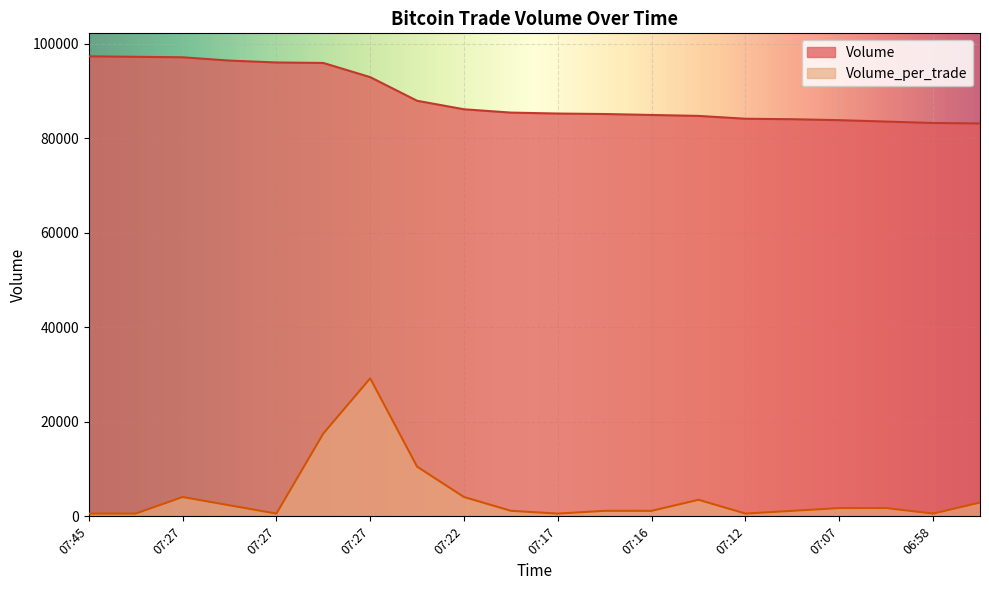

Is it true that Volume equals 92900.0 at 07:27?

True